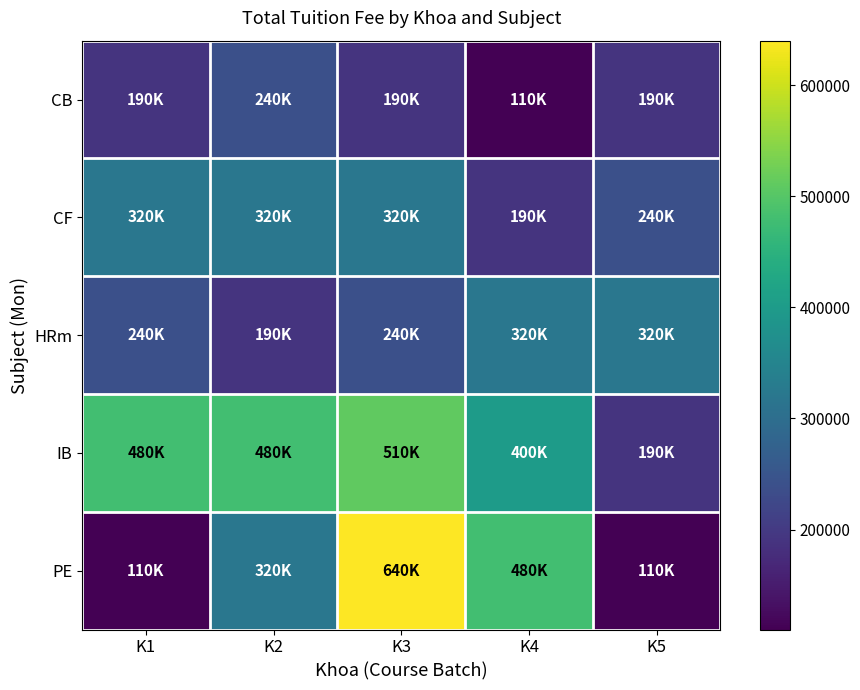

What is the difference between the highest and lowest values at K1?

370000